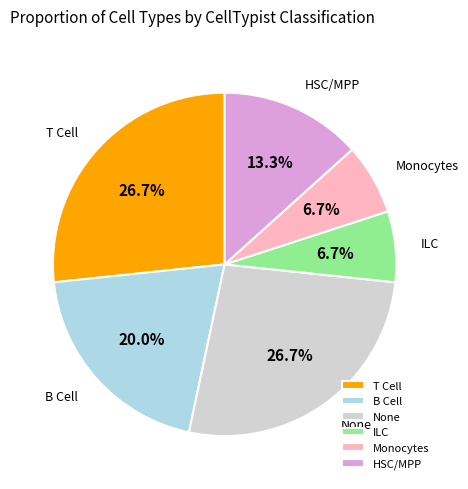

To the nearest percent, what is the difference between the largest and smallest slice percentages?

20%